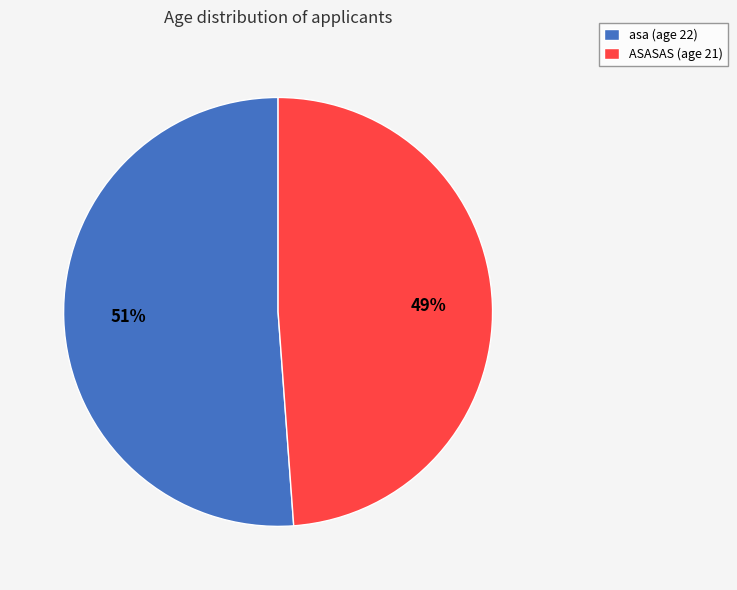

How many segments does this pie chart have?

2